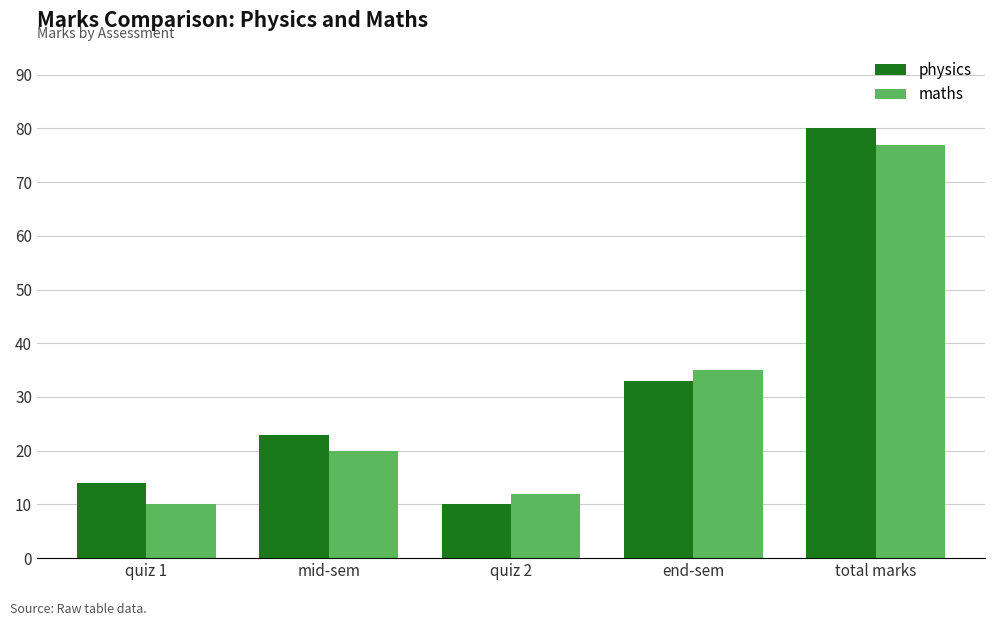

Is the value of physics at mid-sem greater than the value of maths at quiz 2?

Yes